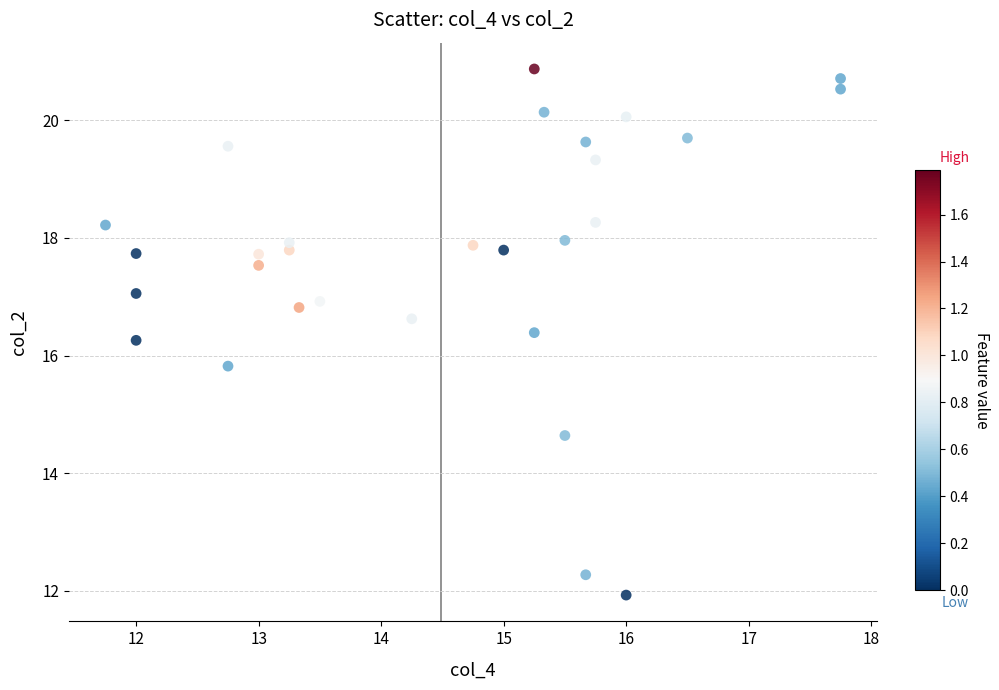

What is the range of Y values (max minus min)?

9.0